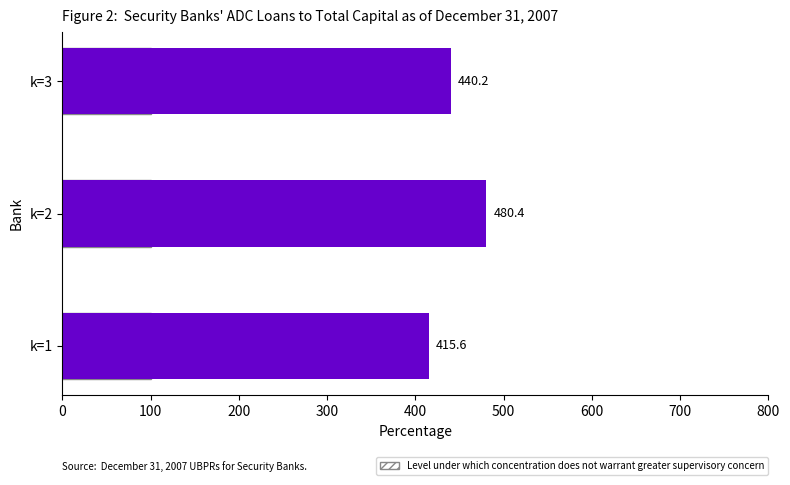

How many data points does each series have?

3